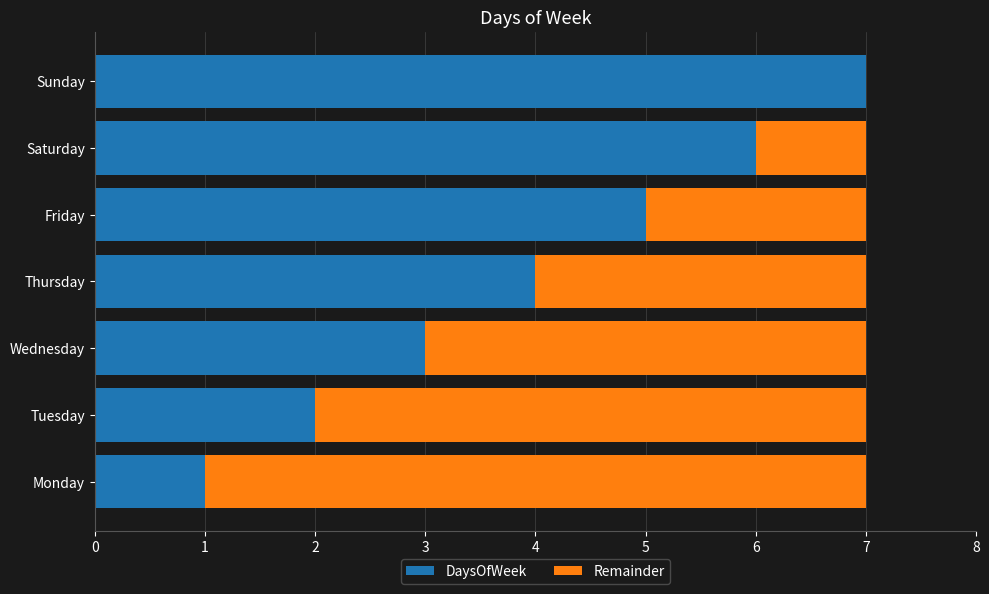

What is the sum of the DaysOfWeek values at Saturday and Friday?

11